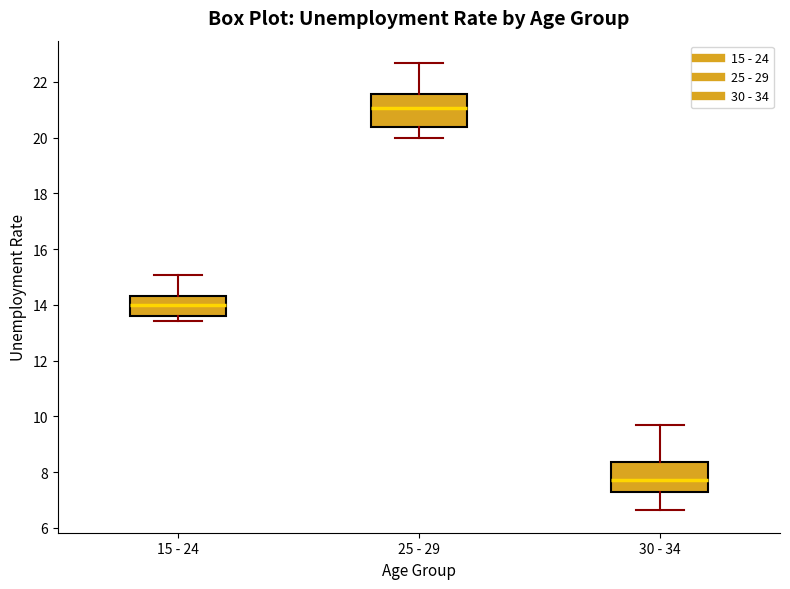

Reading left to right, transcribe this box plot: for each box, give where its median line is, the range the box spans, and where its two whiskers end, as read against the y-axis. The values are not printed on the chart, so give them approximately, as read against the axis.

15 - 24: median 14.0, box 13.6 to 14.4, whiskers 13.4 to 15.0
25 - 29: median 21.0, box 20.4 to 21.6, whiskers 20.0 to 22.6
30 - 34: median 7.8, box 7.2 to 8.4, whiskers 6.6 to 9.6